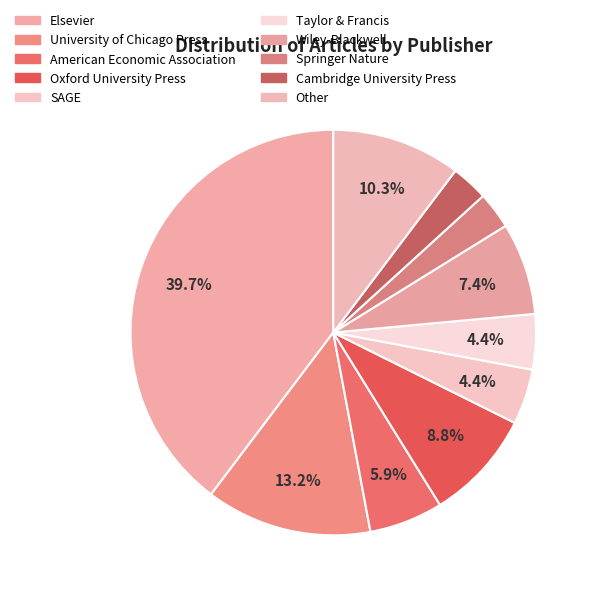

How many segments does this pie chart have?

10